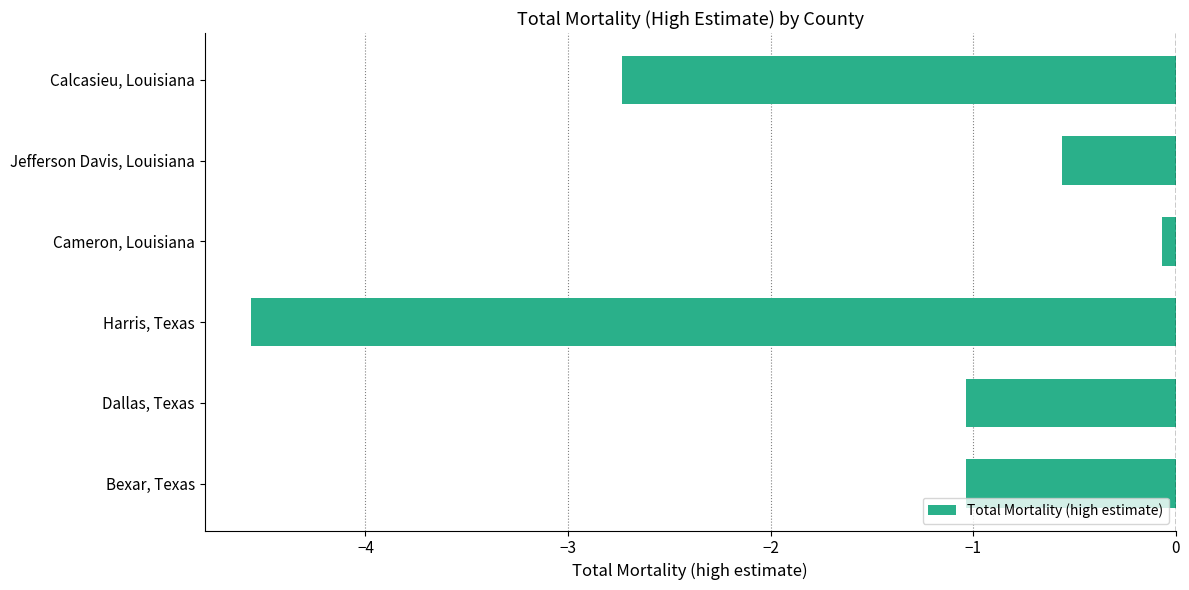

The chart shows a value of -1.0 at Bexar, Texas. True or false?

True